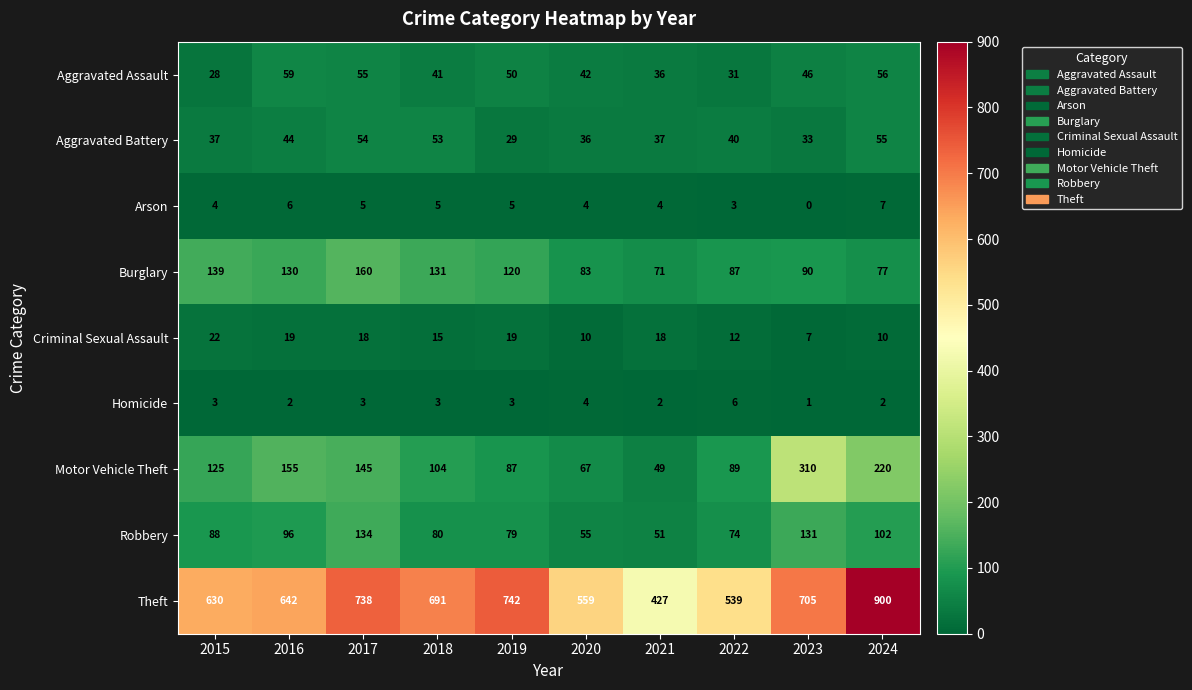

What is the average value of the Theft series?

657